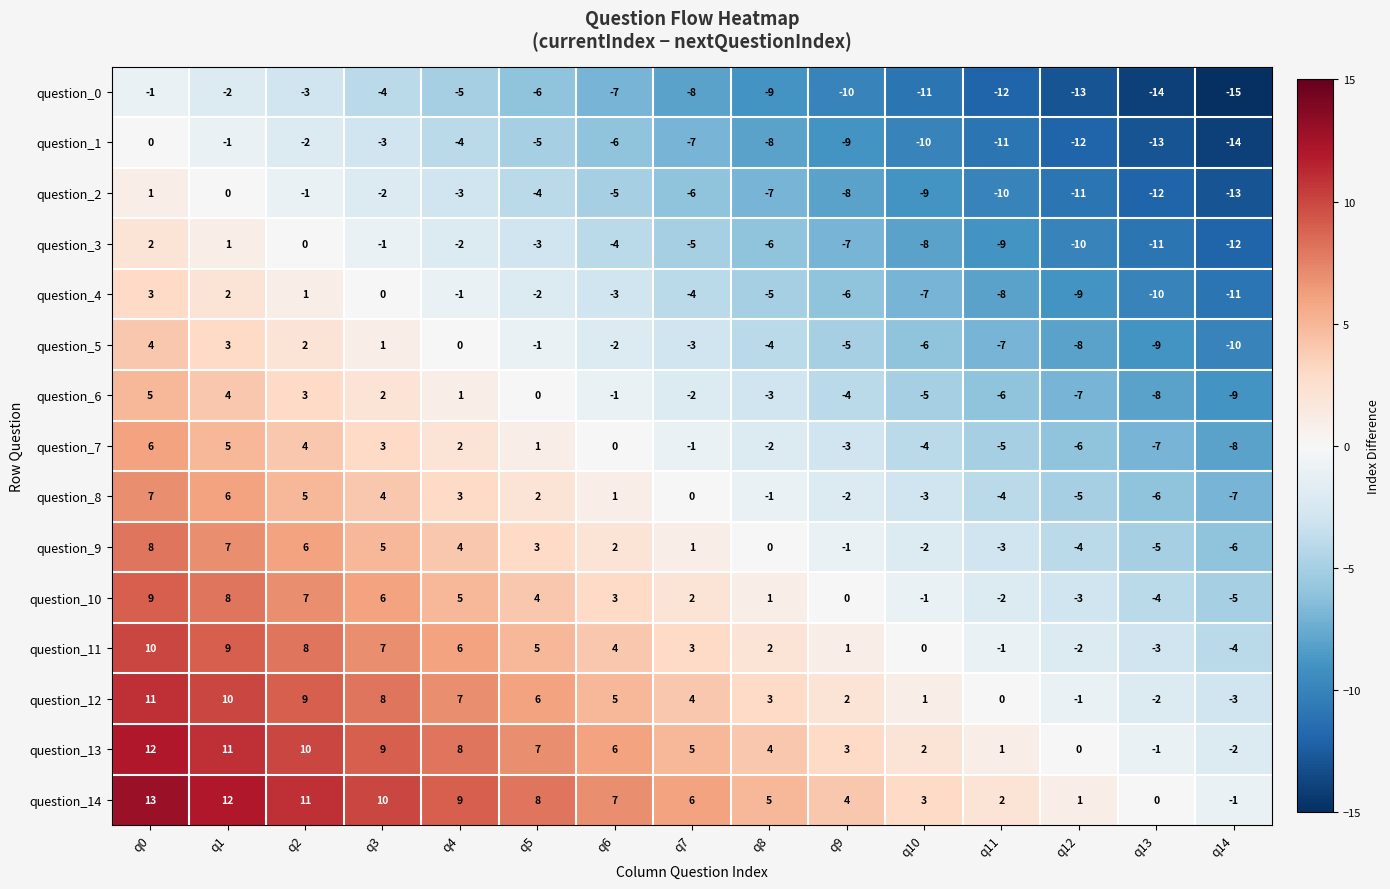

How many series are shown in this chart?

15